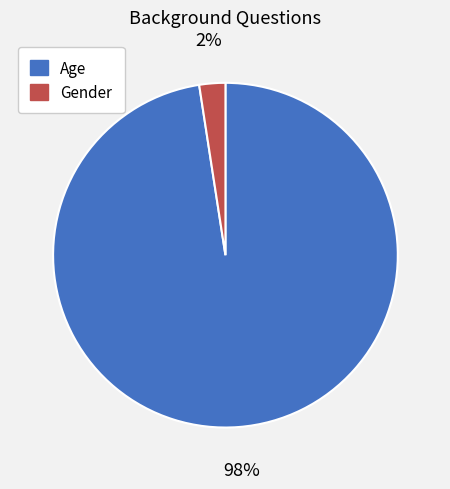

Is the sum of Age and Gender greater than half?

Yes